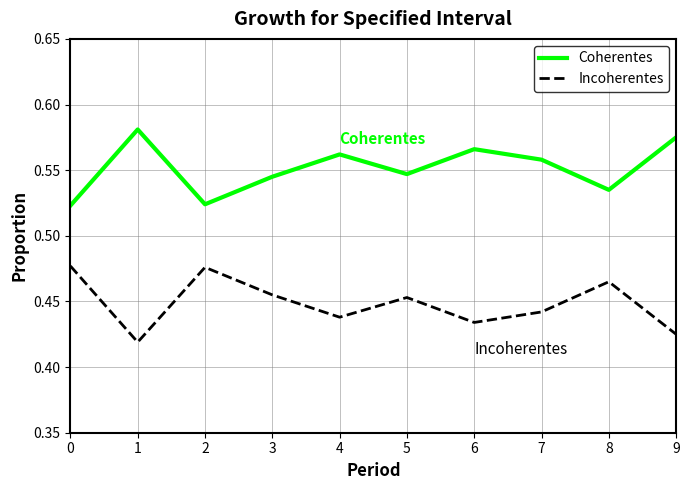

True or false: Incoherentes and Coherentes cross at least once.

False